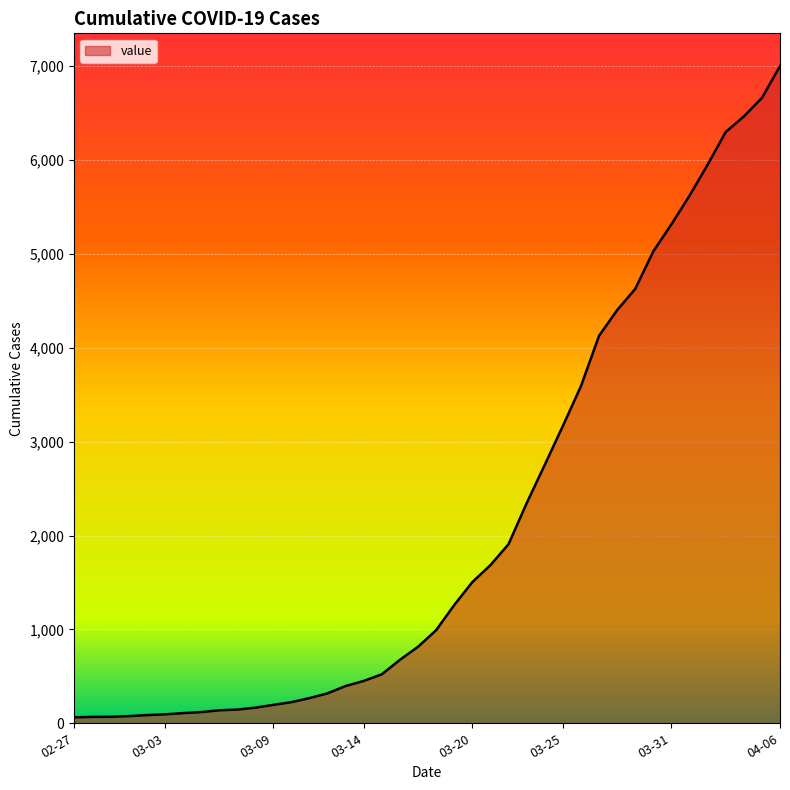

What is the maximum value shown in the chart?

7001